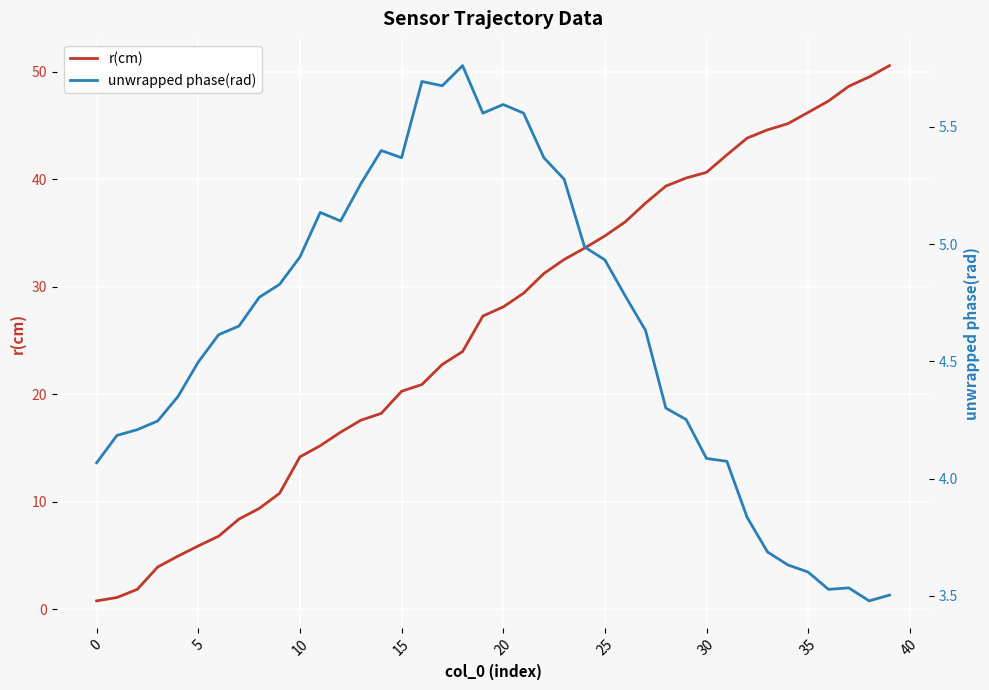

List the series in order of their overall mean, lowest first.

unwrapped phase(rad), r(cm)